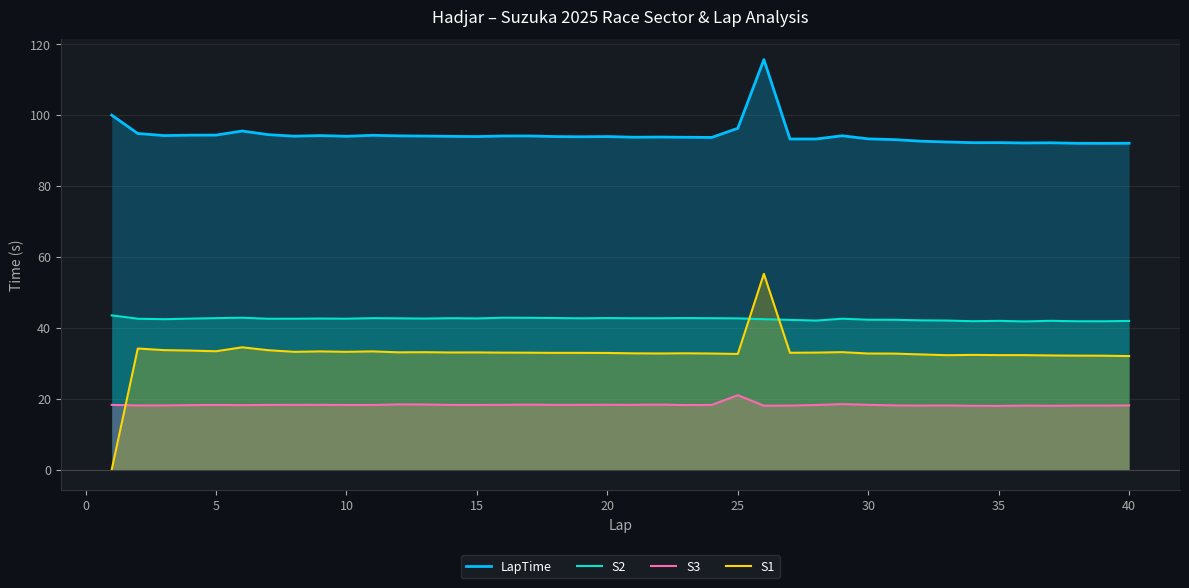

What are all the series names shown in the legend?

LapTime, S2, S3, S1